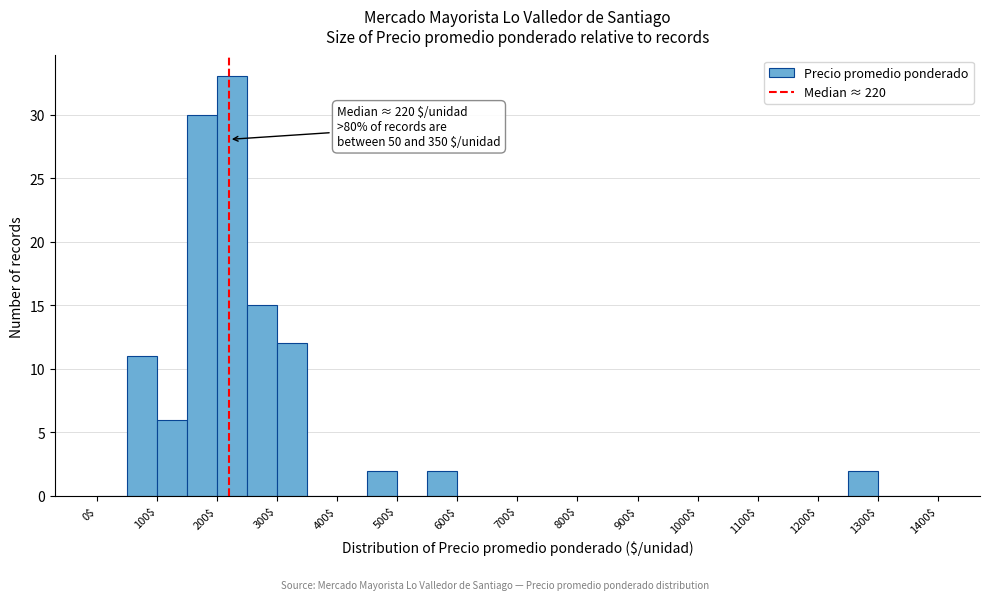

Over which range of the x-axis is the bar tallest?

200 to 250